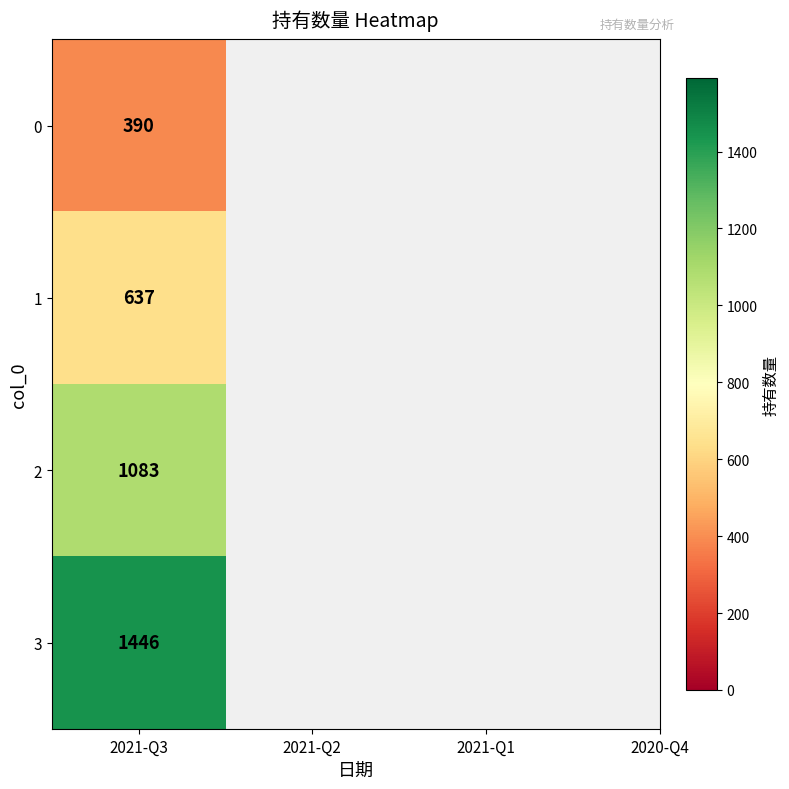

Is it true that the value at 2021-Q1 is 298?

False